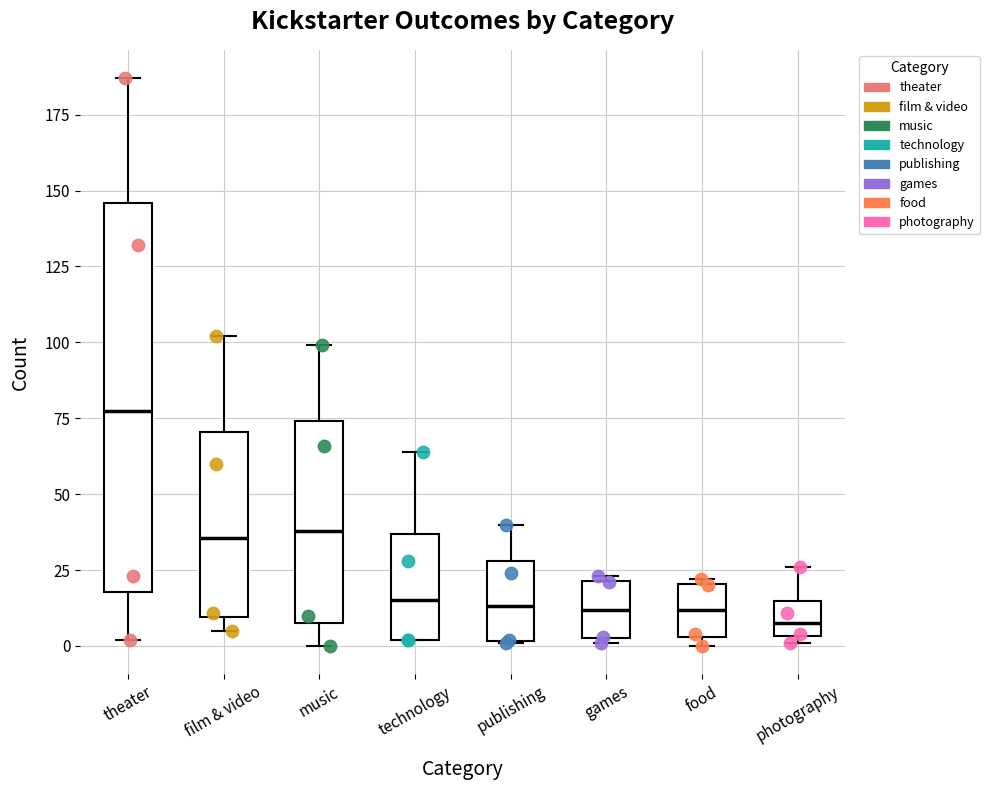

Comparing the boxes themselves (not the whiskers), which one is the tallest?

theater